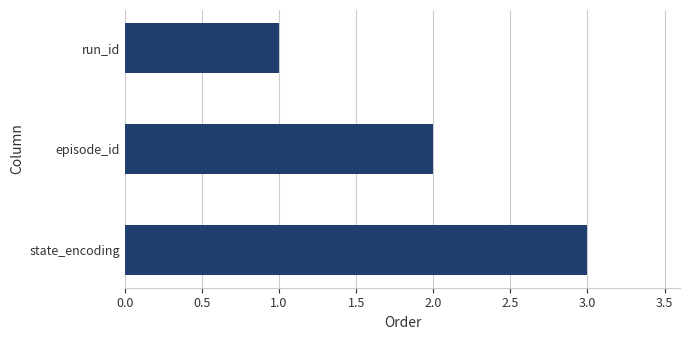

What is the average value?

2